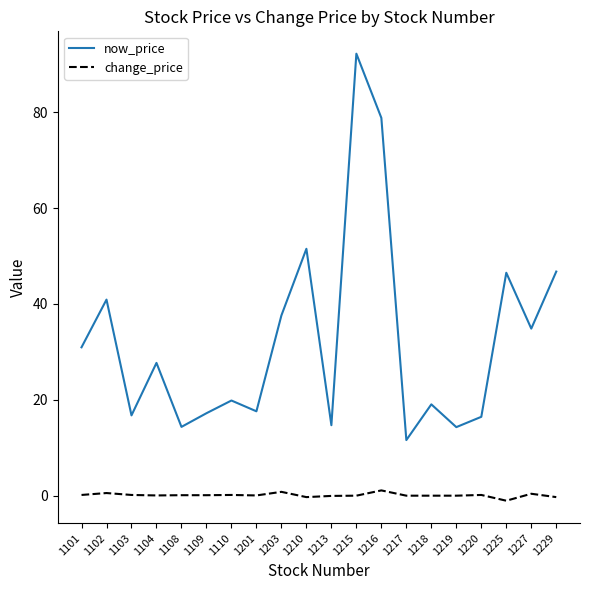

Which series has the largest total across all categories?

now_price